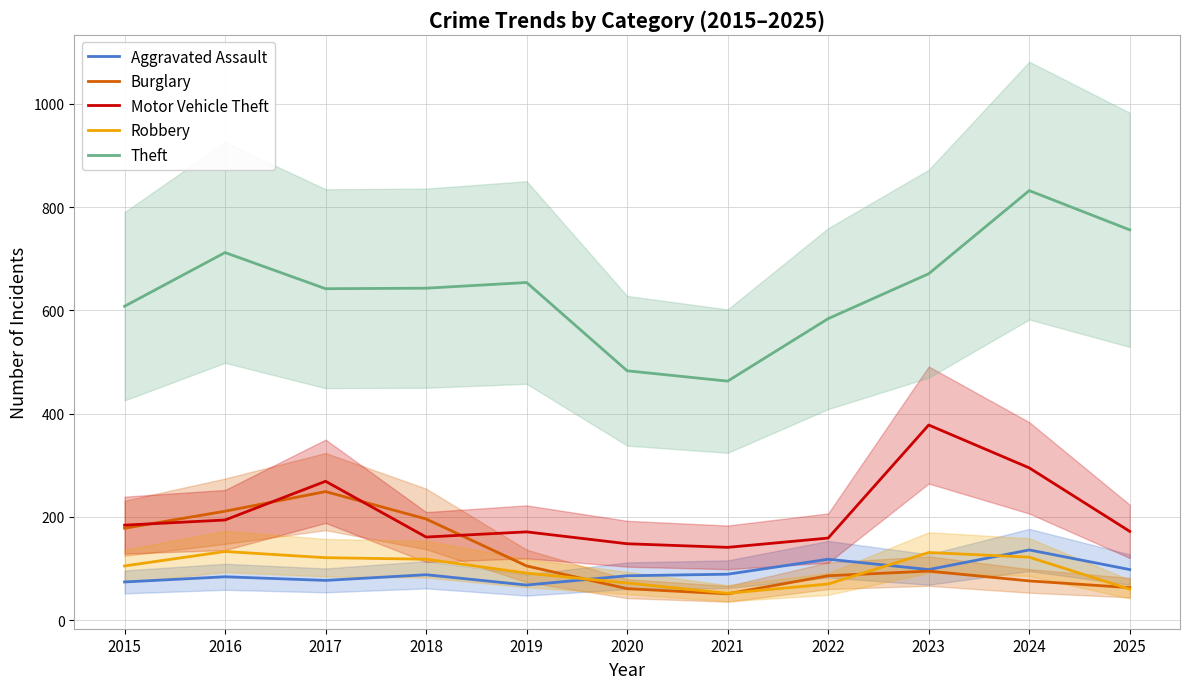

Is this an area chart (filled region under the line)?

No